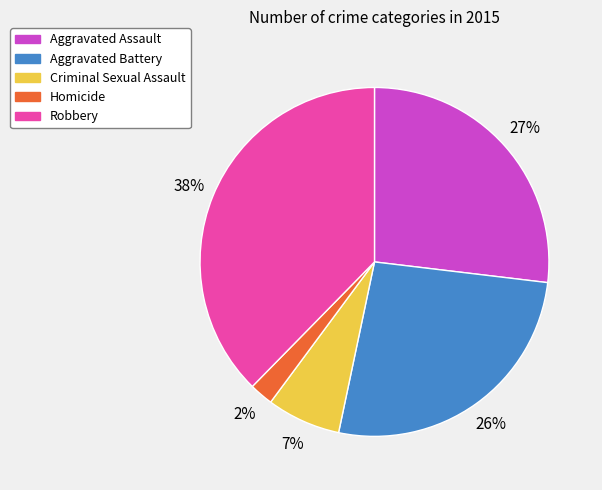

Does Robbery represent more than half of the total?

No